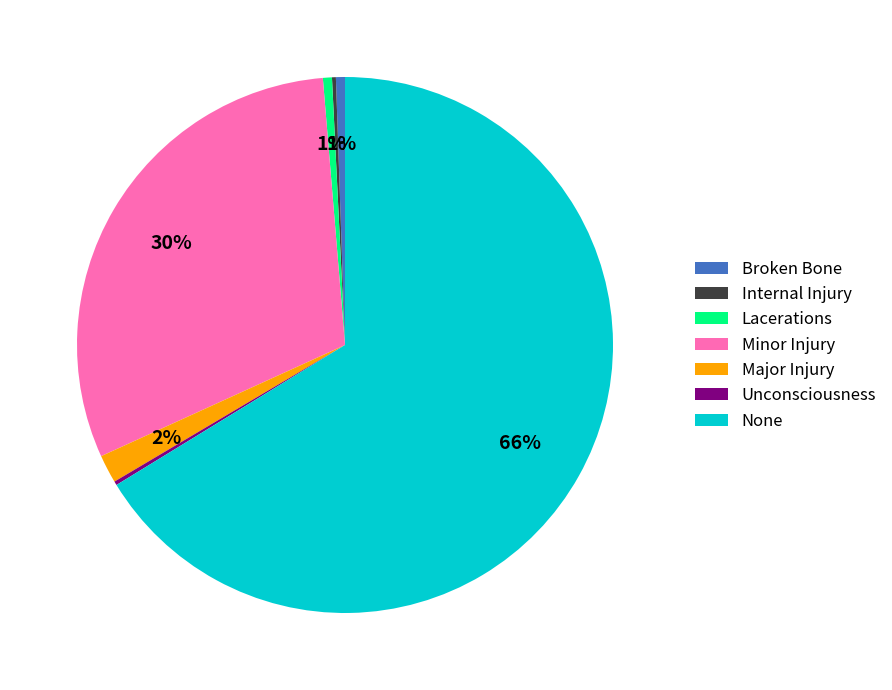

Which slice is the largest?

None